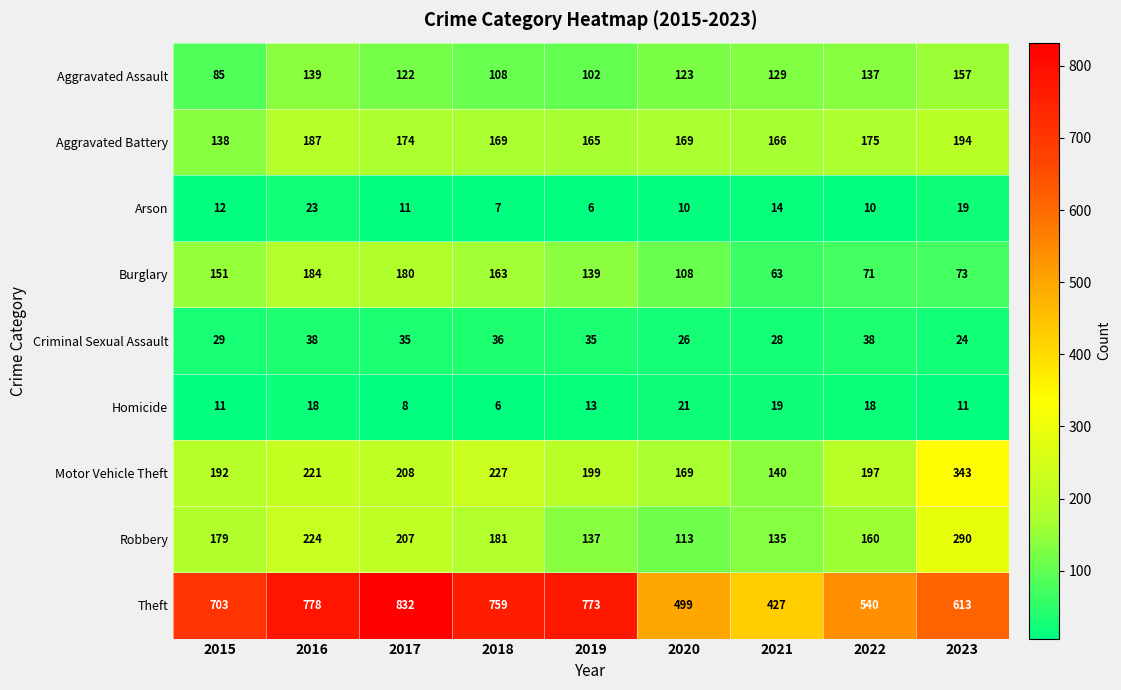

At which label does Aggravated Battery first exceed 169?

2016